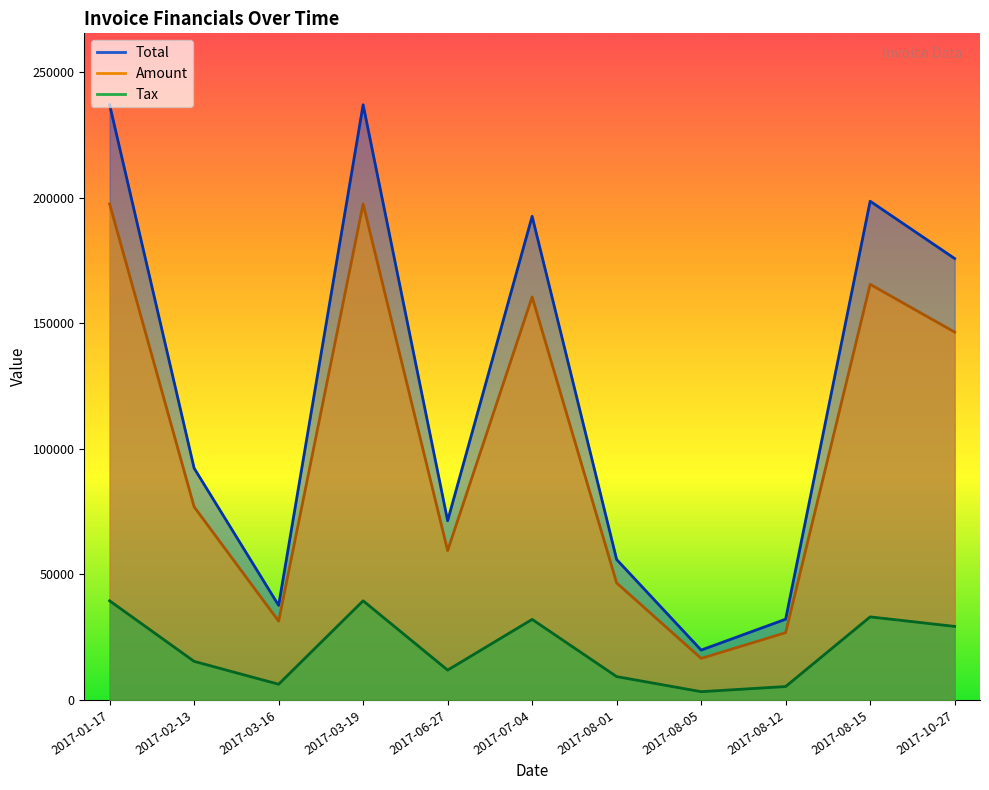

True or false: Amount and Total intersect in this chart.

False